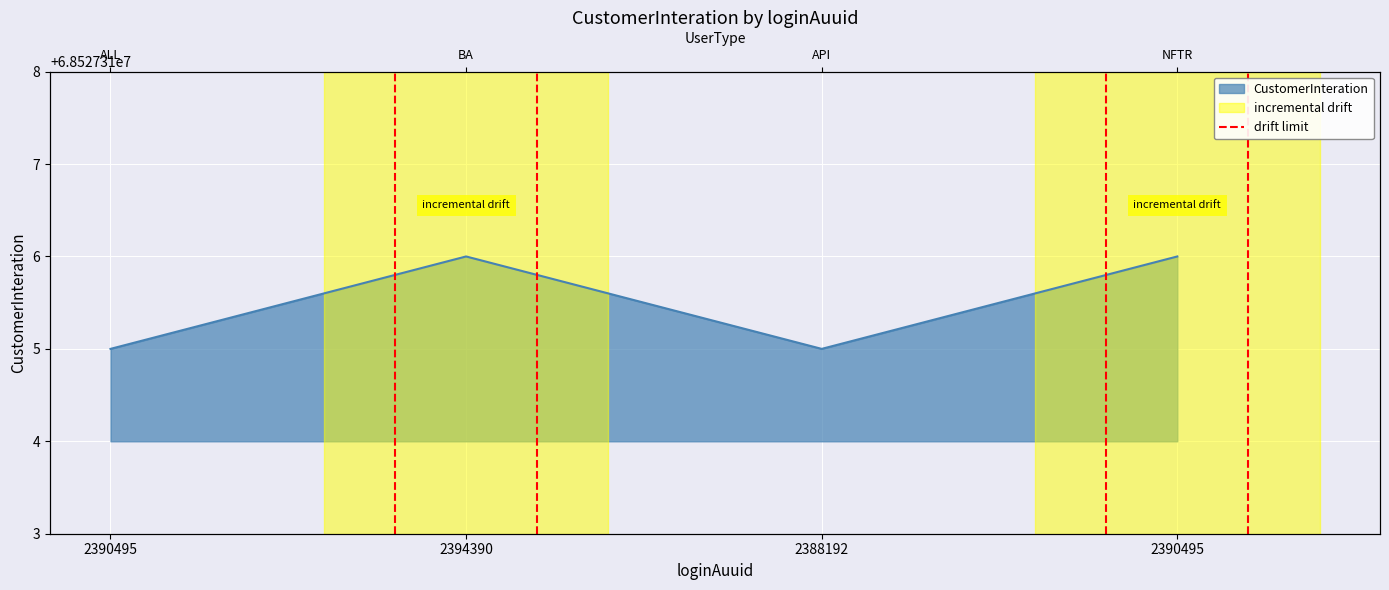

How many lines are shown in the chart?

1